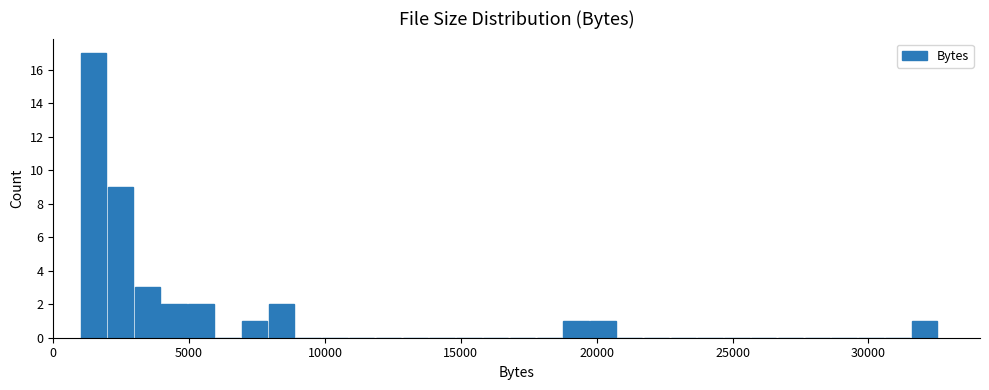

Around what value on the x-axis is the tallest bar? Give the approximate position of its centre, as read against the axis.

1500